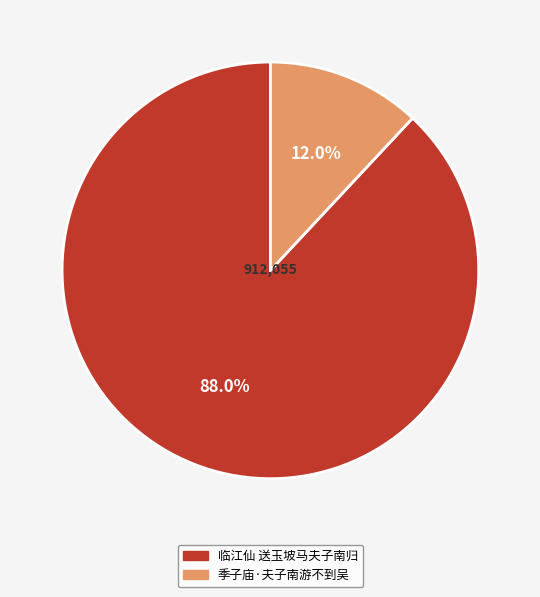

Is it true that 季子庙·夫子南游不到吴 is 12% of the pie?

True